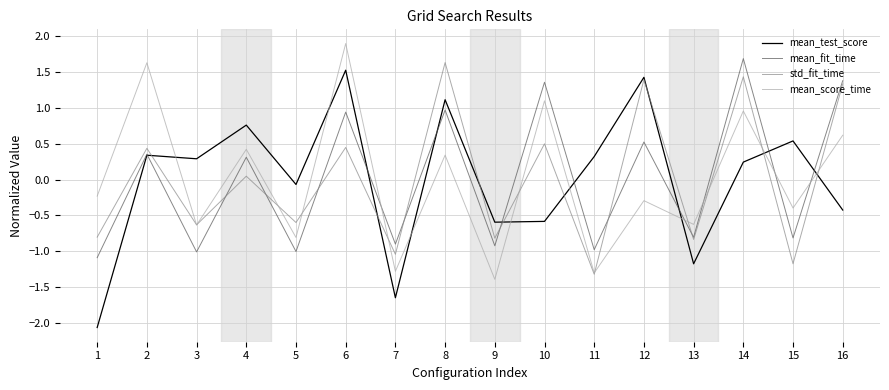

What is the approximate value of std_fit_time at 16?

1.3